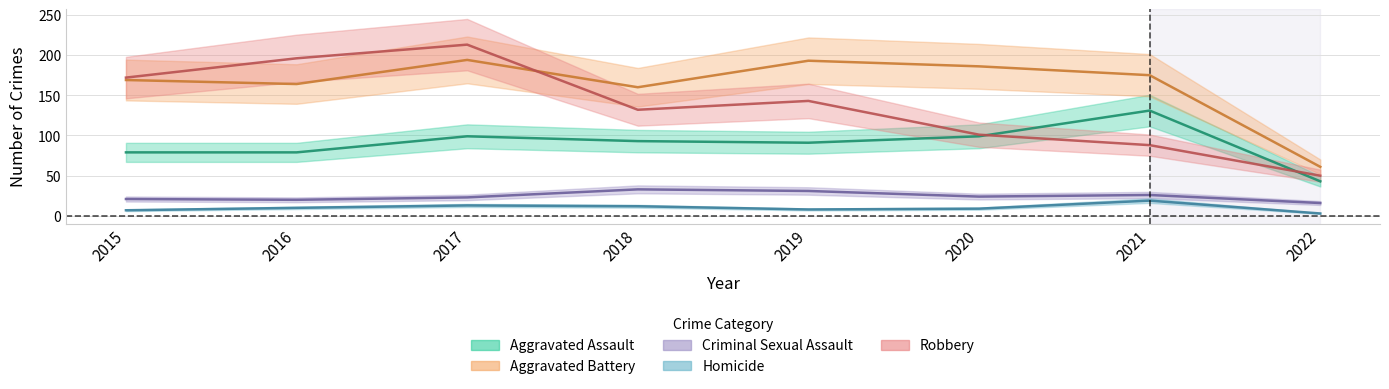

How many values in the Criminal Sexual Assault series are below 24?

4